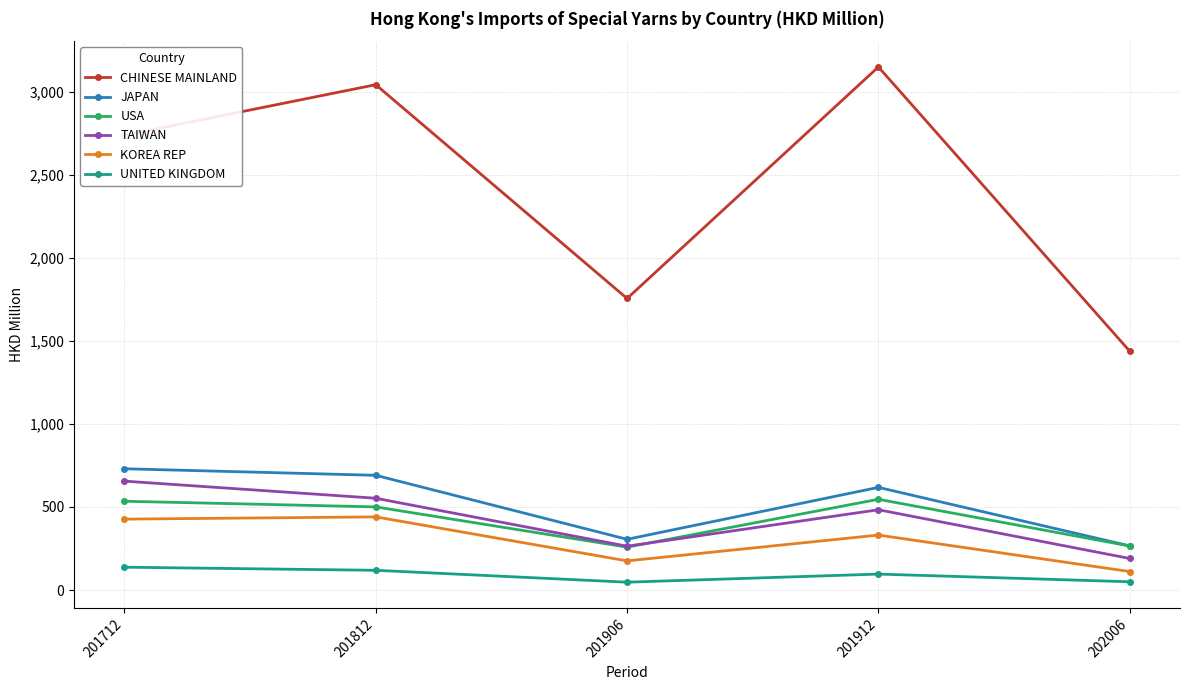

Which label corresponds to the largest value in the chart?

201912